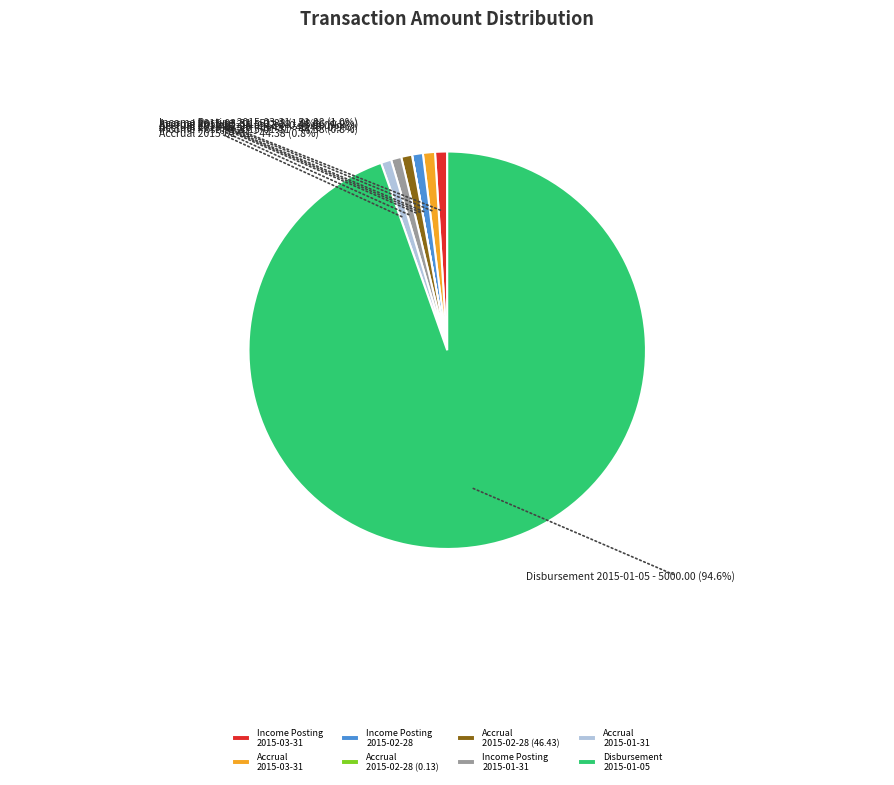

Is the sum of Disbursement 2015-01-05 and Income Posting 2015-01-31 greater than half?

Yes